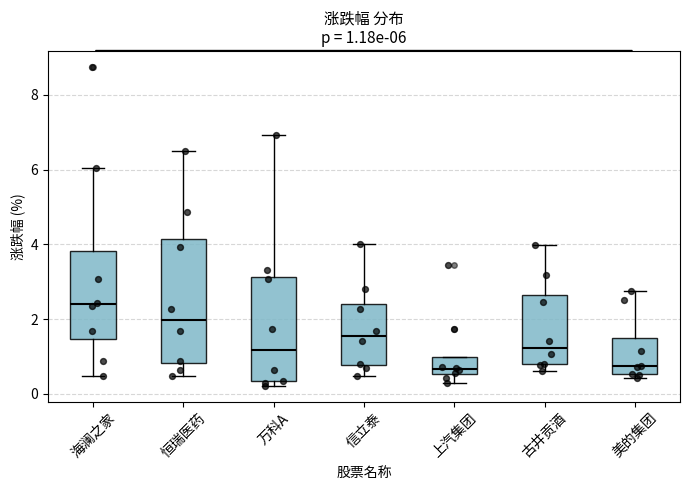

Which box has the highest median line?

海澜之家